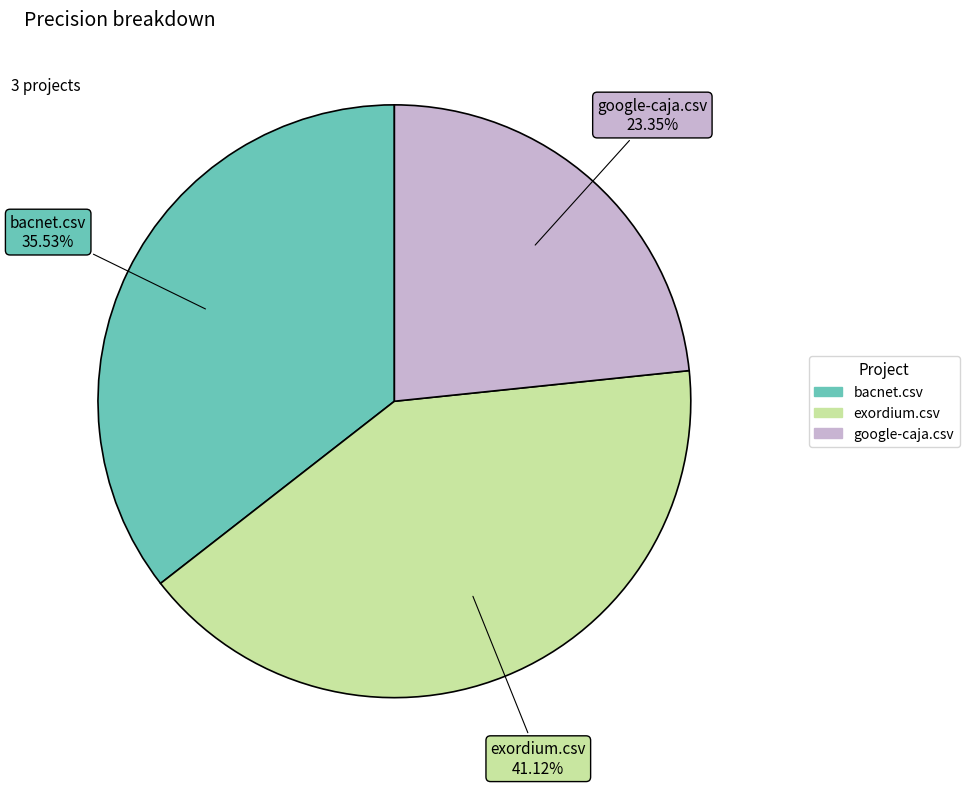

Count the number of slices in the pie.

3